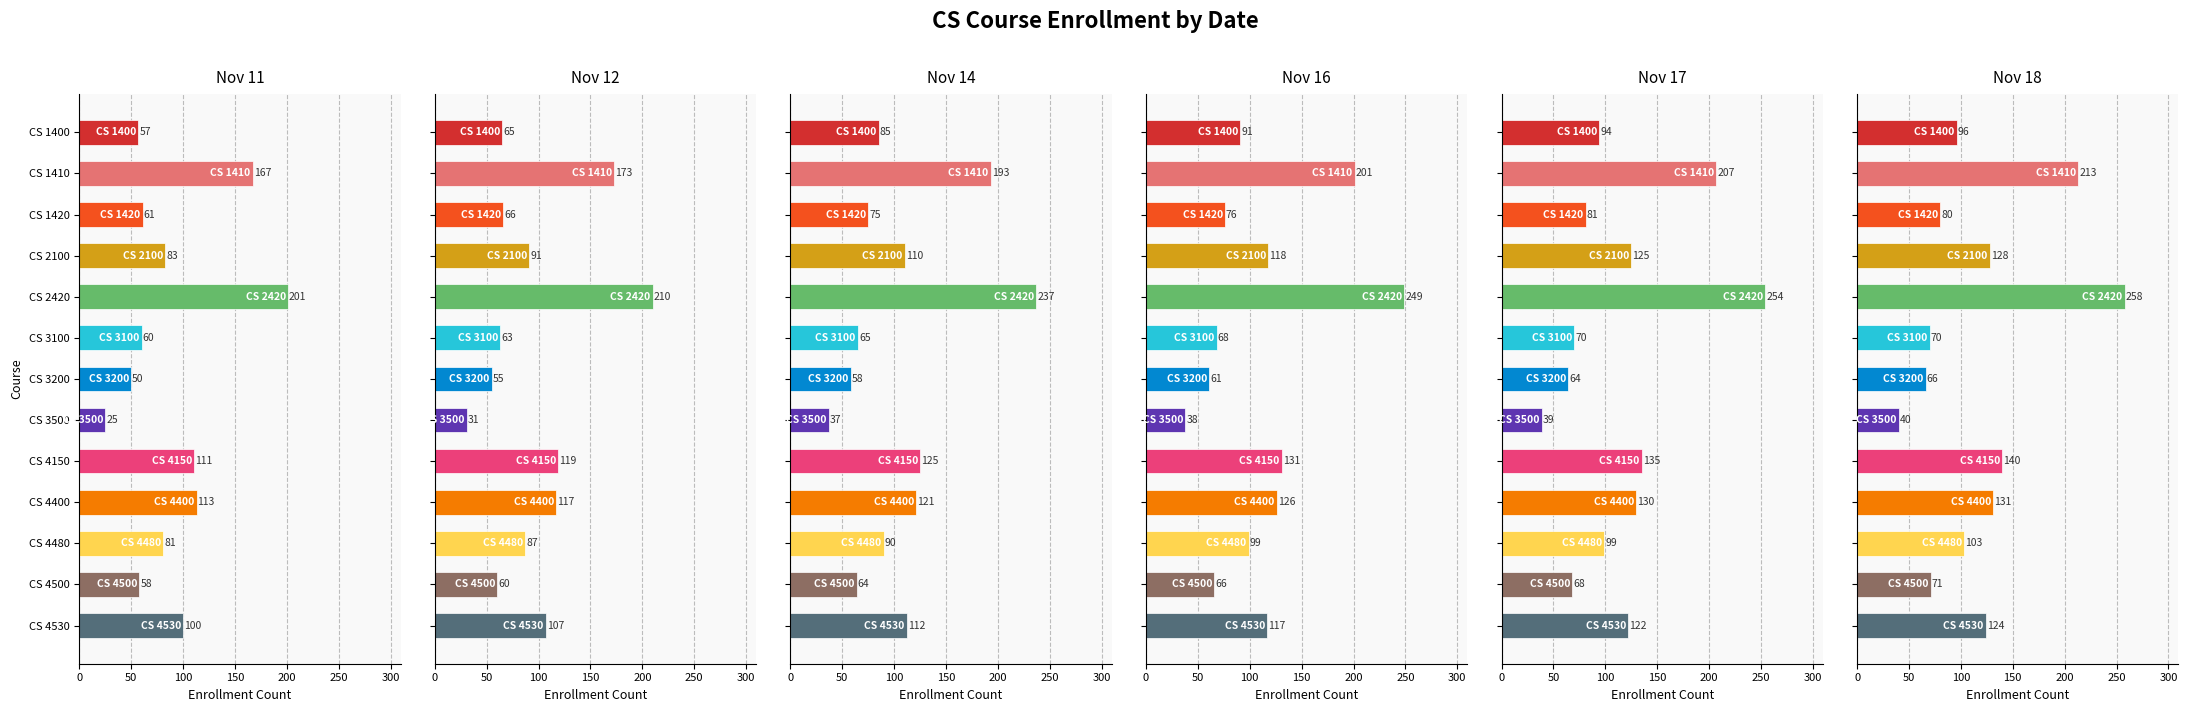

Between CS 1420 and CS 4150, which series saw the biggest shift?

Nov 18